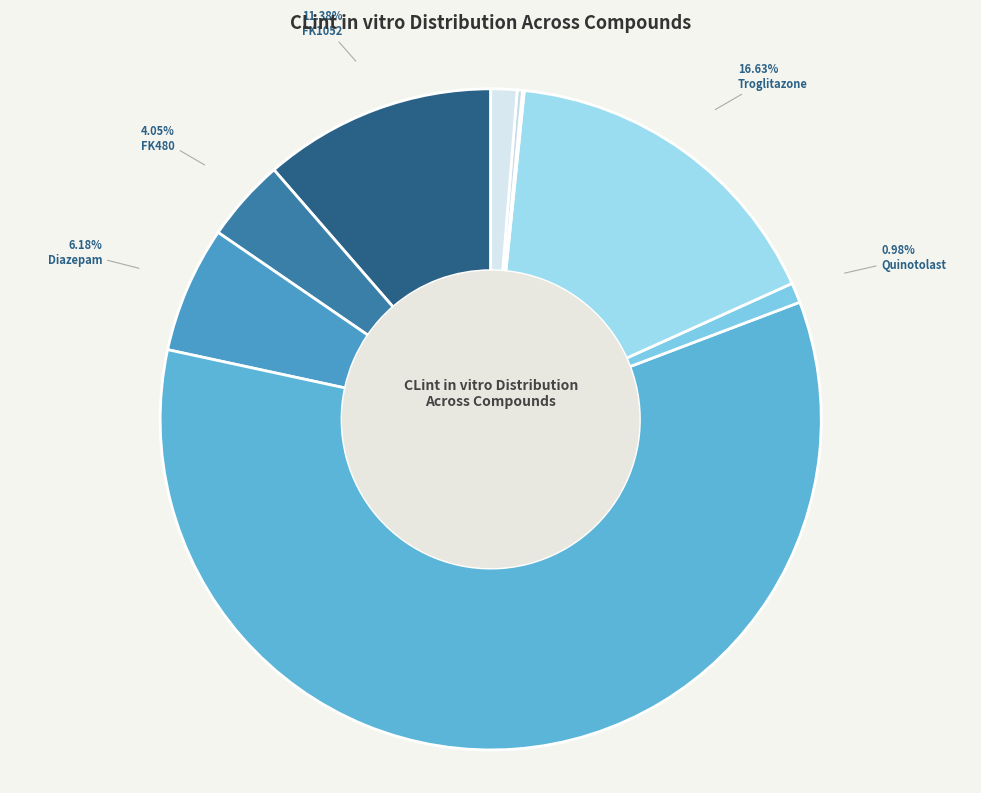

What portion of the pie excludes Quinotolast?

99.0%